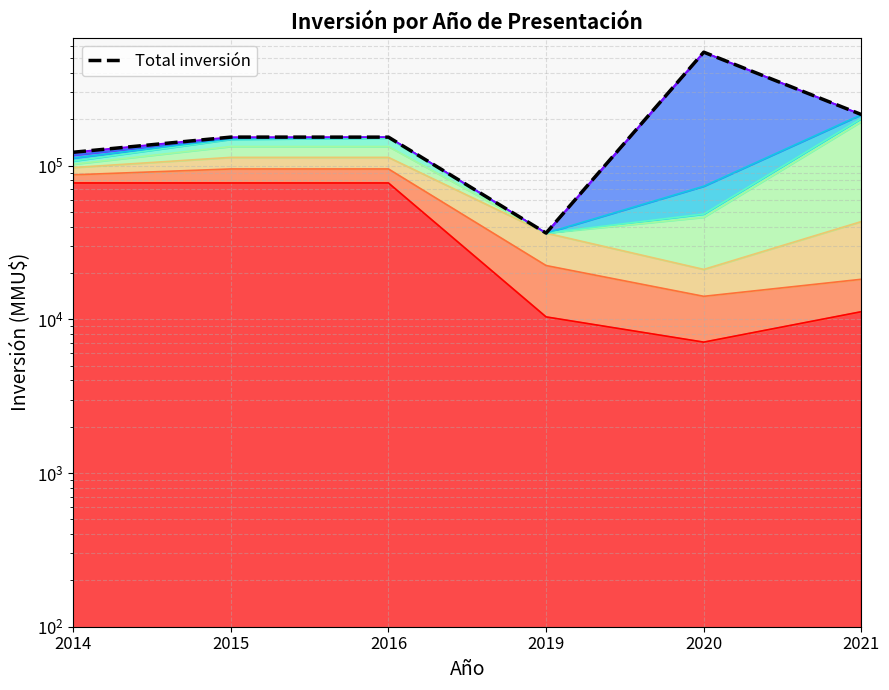

Where does the data first go above 153100?

2020